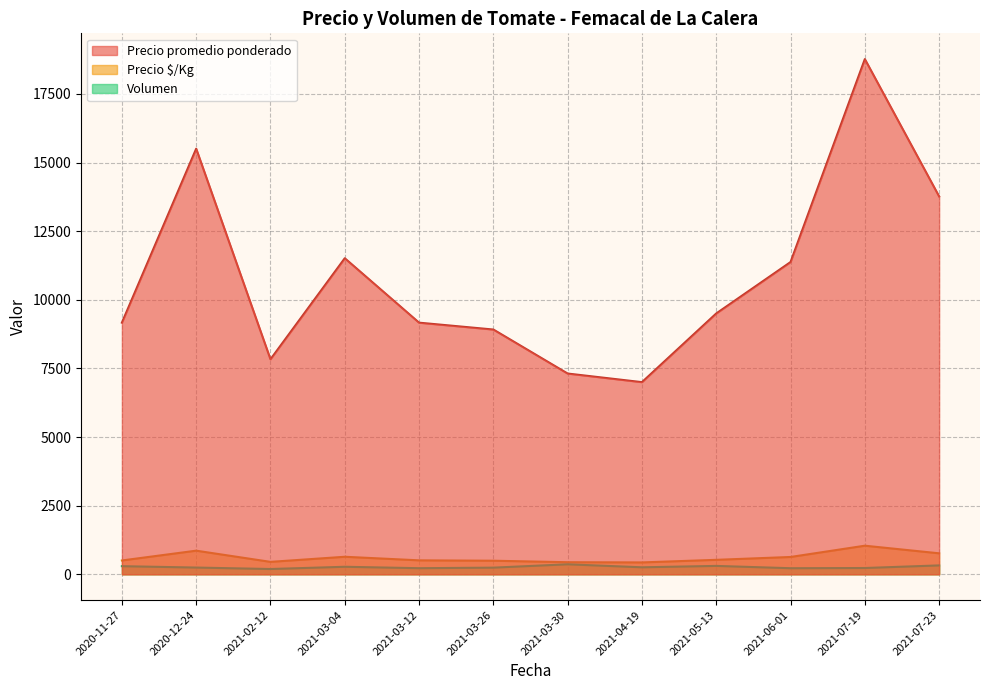

Is the value of Precio promedio ponderado at 2021-02-12 greater than the value of Precio $/Kg at 2020-12-24?

Yes